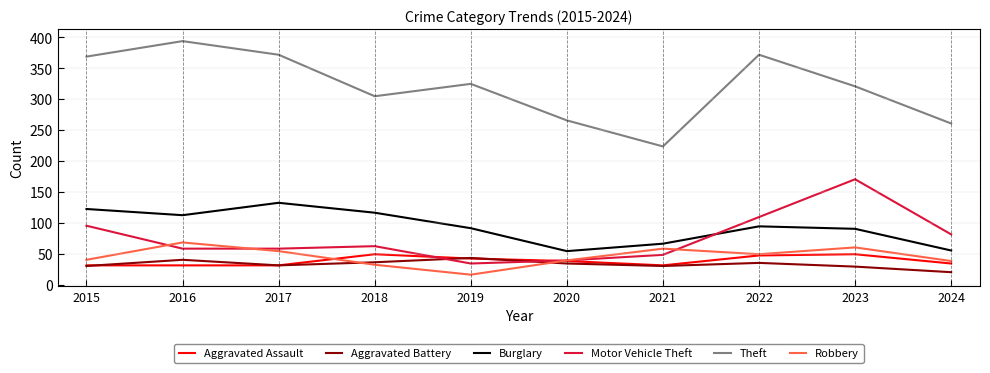

The value of Aggravated Battery at 2016 is 41. True or false?

True